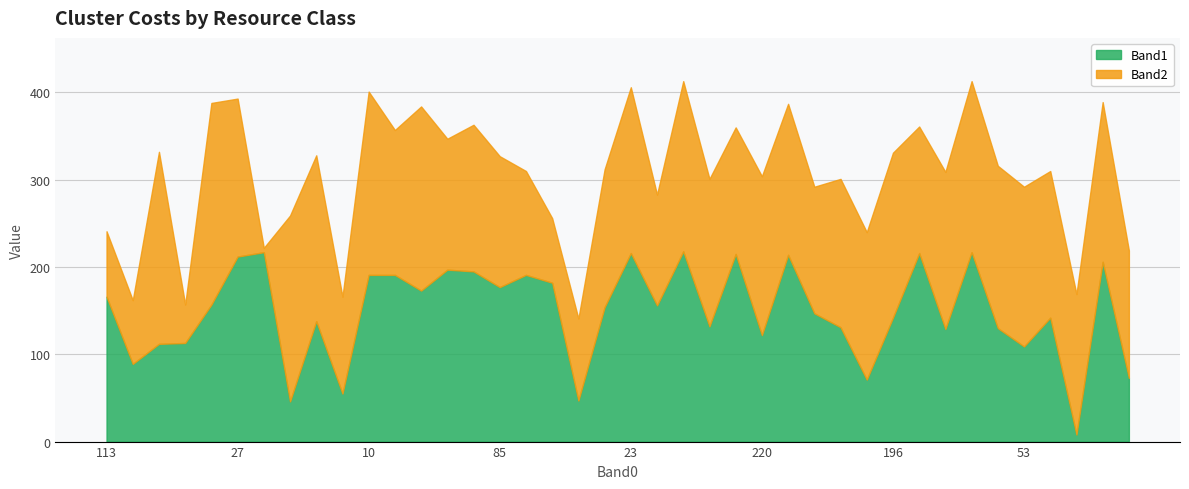

At which label is Band2 closest to 118?

80